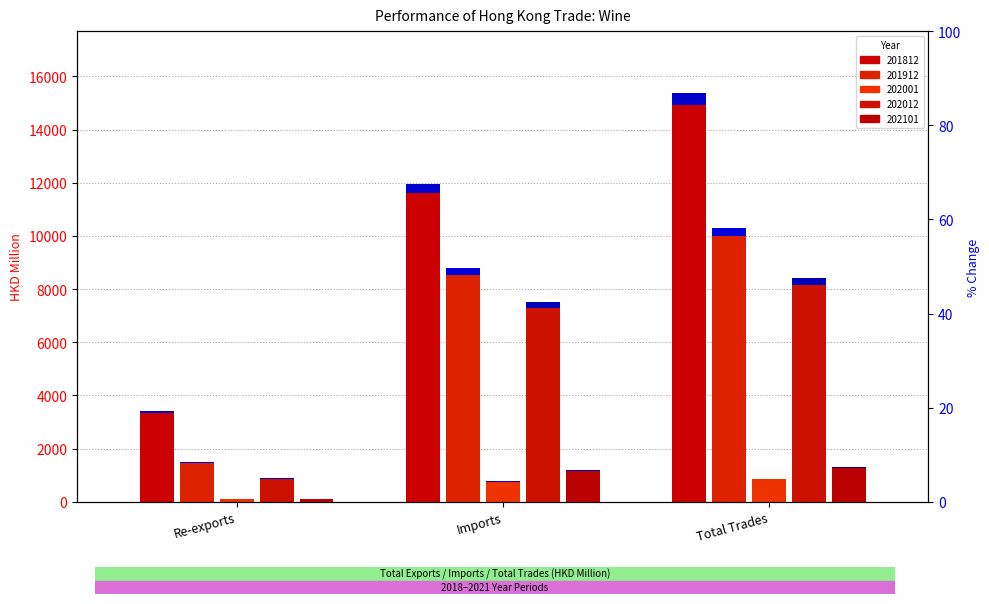

How many categories are shown in the chart?

3